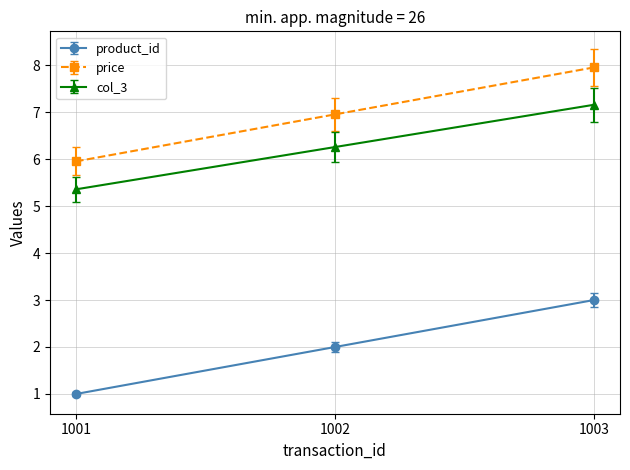

Is it true that col_3 equals 1.8 at 1001?

False